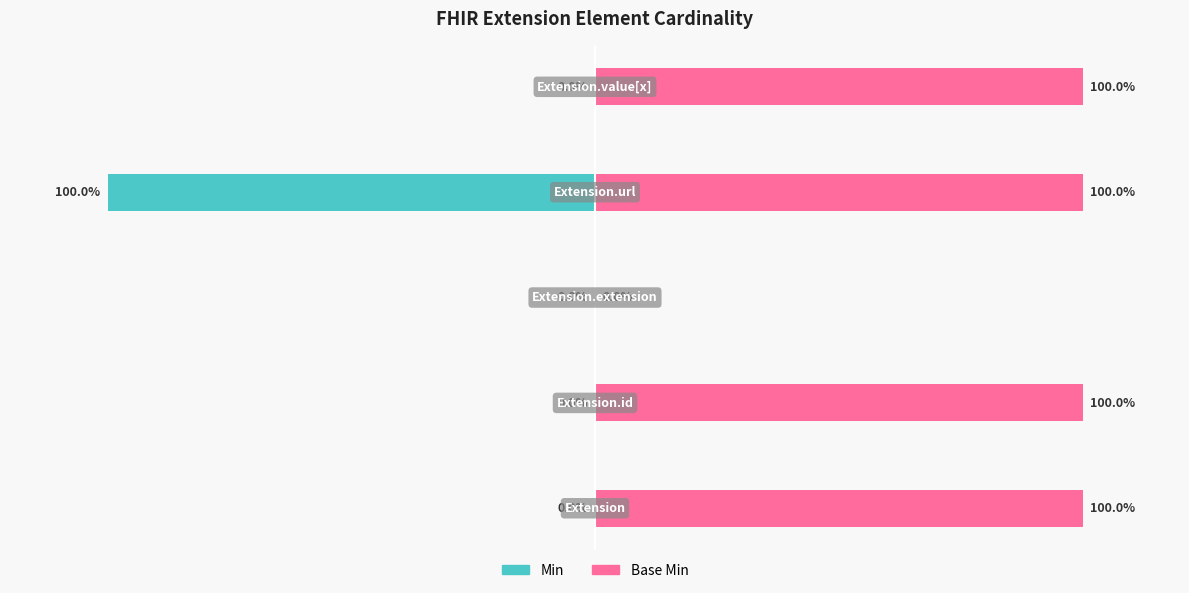

How many series are shown in this chart?

2